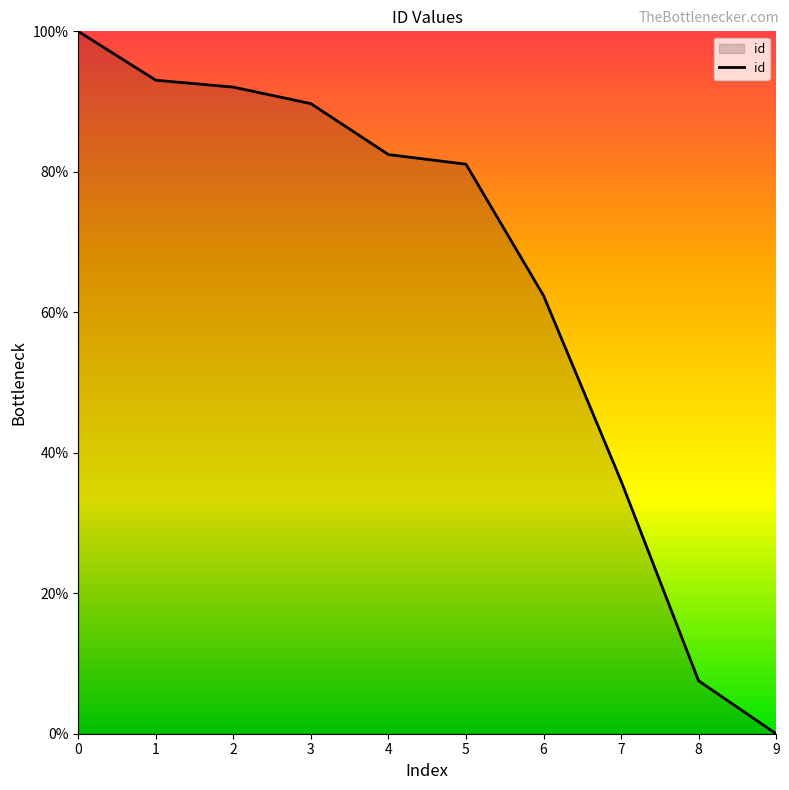

What is the difference between the maximum and second lowest values?

92.5